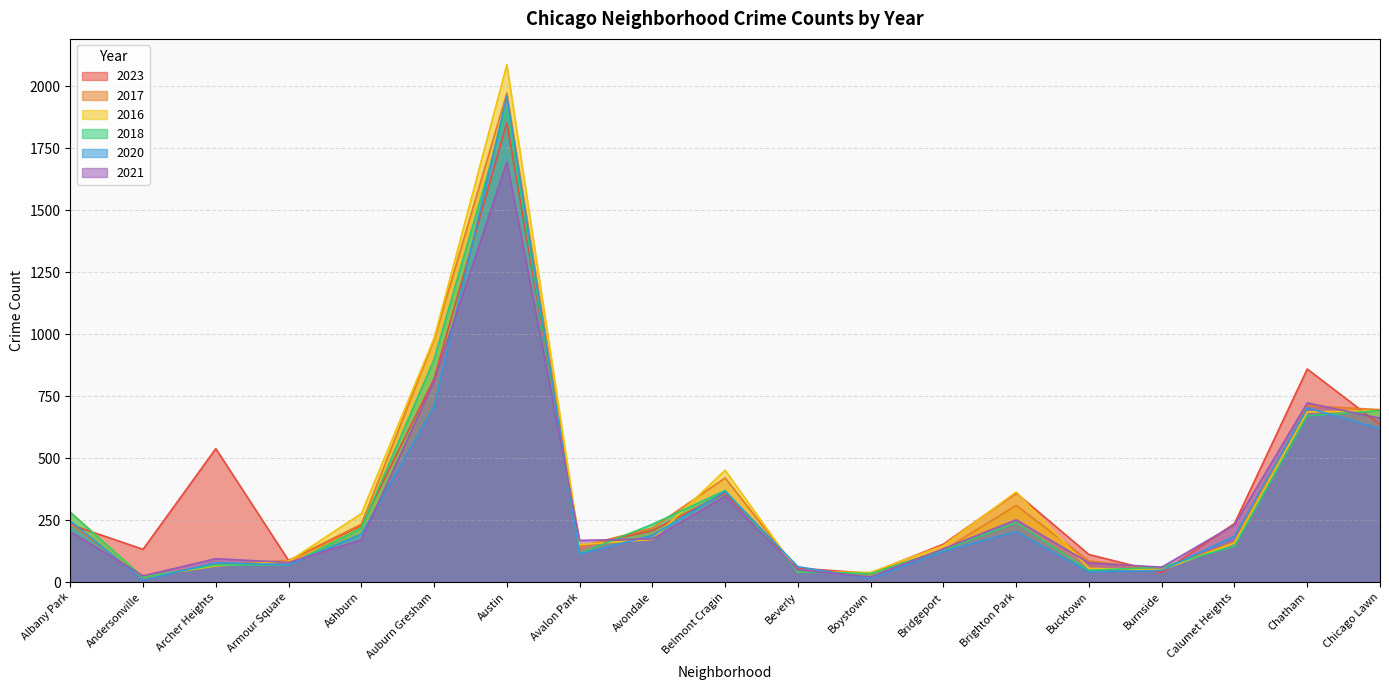

How many series are shown in this chart?

6